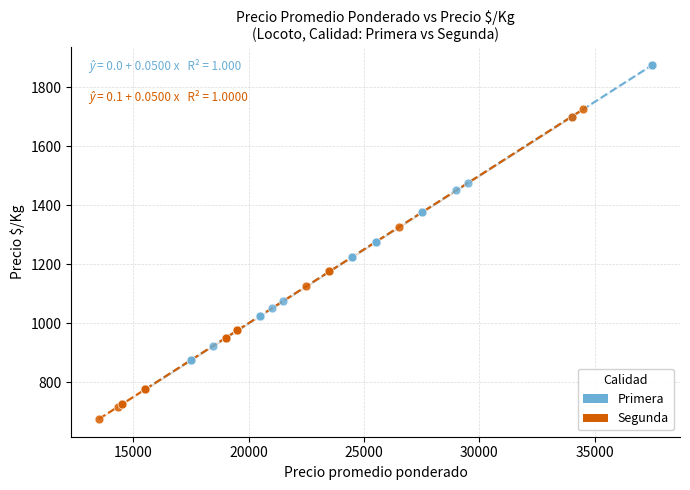

Which series reaches the minimum Y coordinate?

Segunda